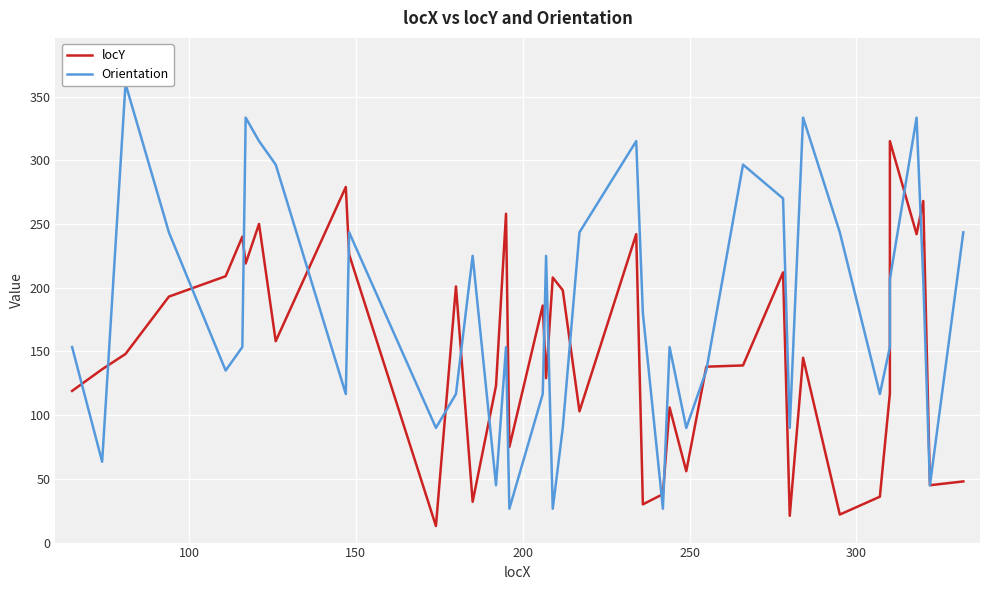

The value of Orientation at 100 is 86.6. True or false?

False